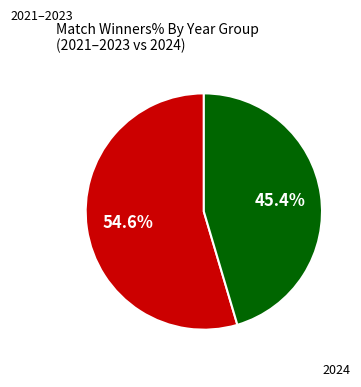

Is there a majority slice in this chart?

Yes